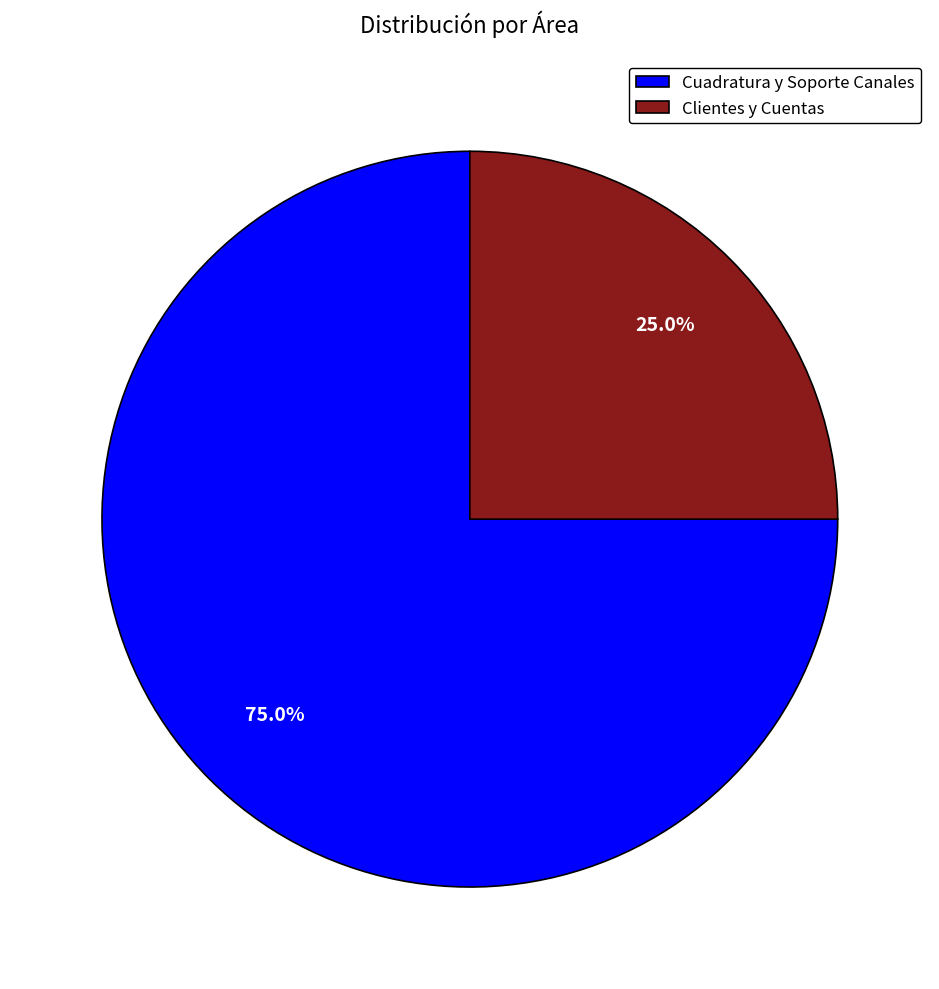

What percentage is NOT represented by Clientes y Cuentas?

75.0%